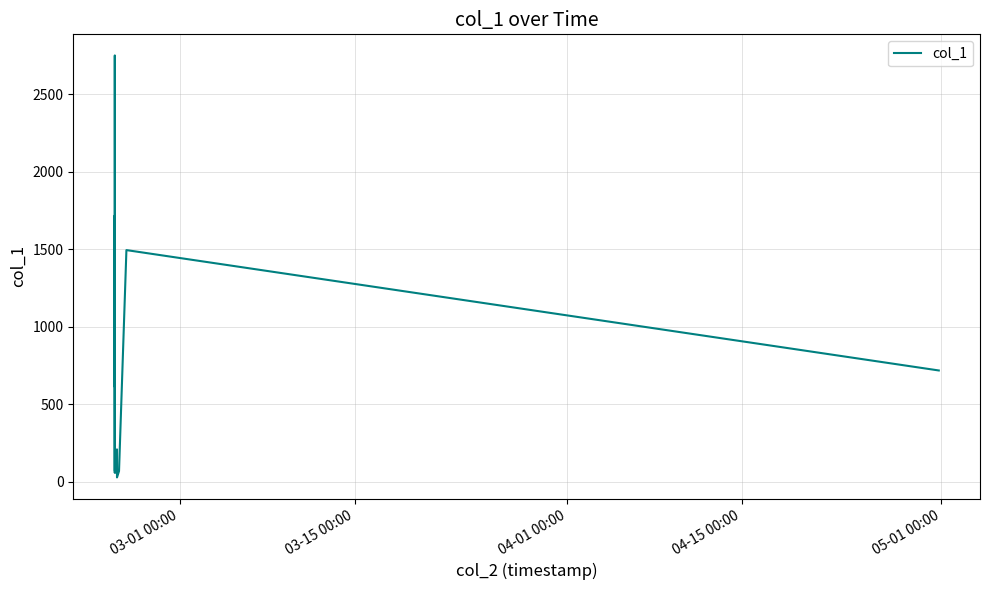

What is the greatest value displayed?

2750.1